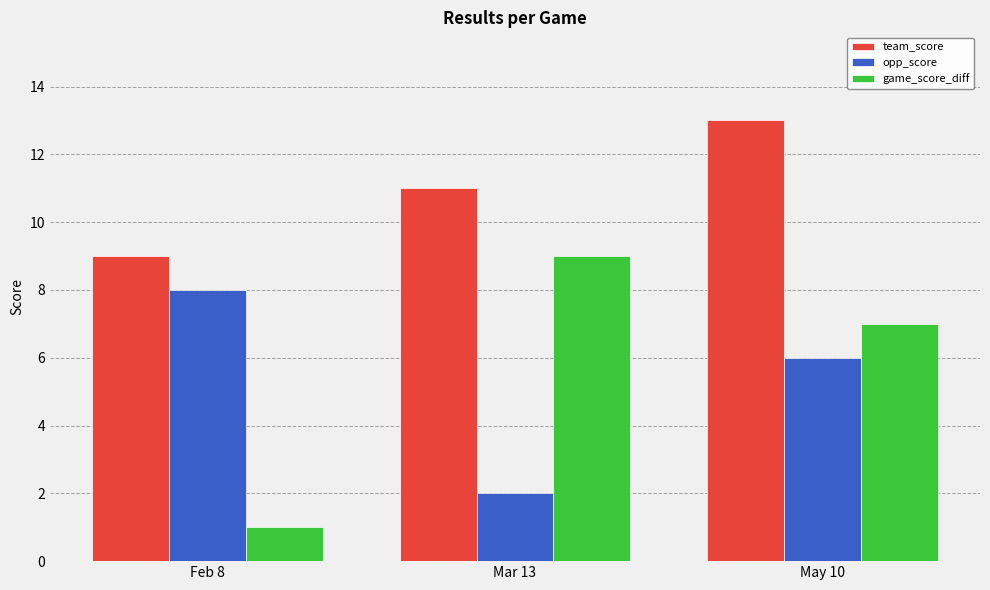

What is the sum of all game_score_diff values?

17